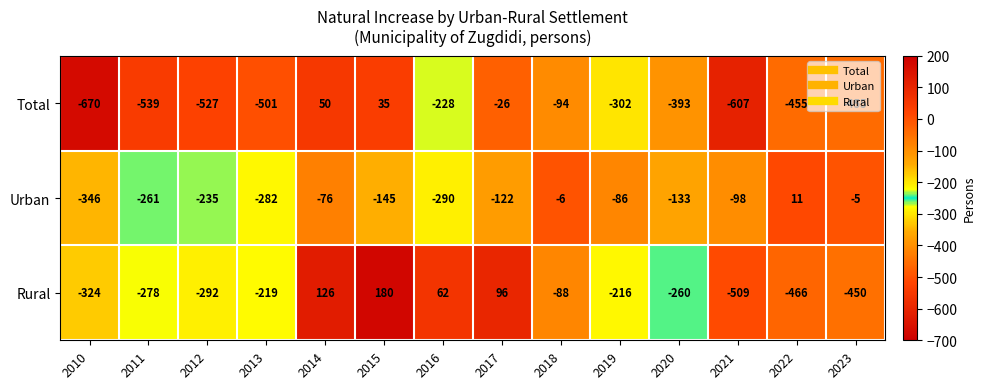

Which category has the highest value in the Rural series?

2015